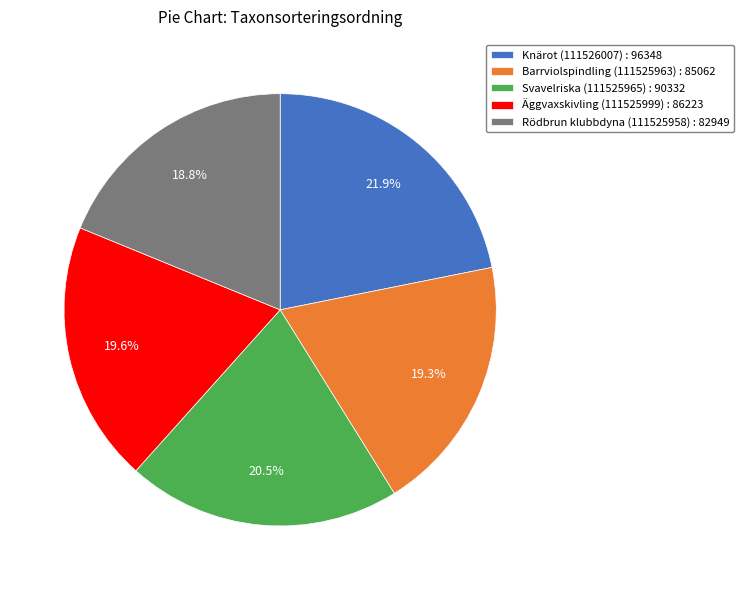

Which has a higher value, Knärot (111526007) : 96348 or Äggvaxskivling (111525999) : 86223?

Knärot (111526007) : 96348